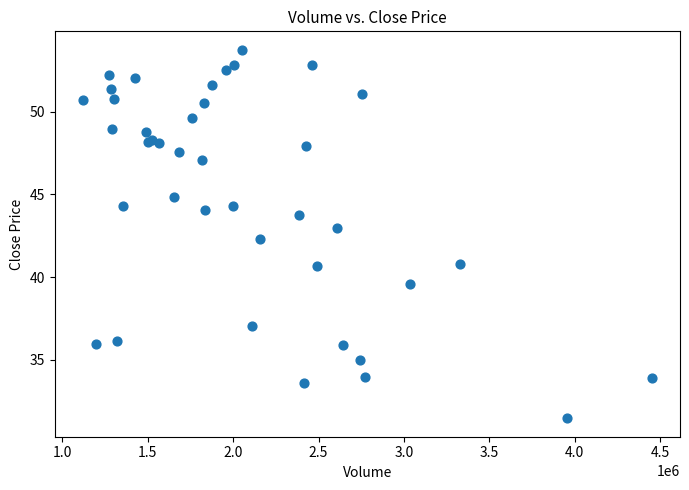

What Y value in the scatter plot is closest to 42?

42.3